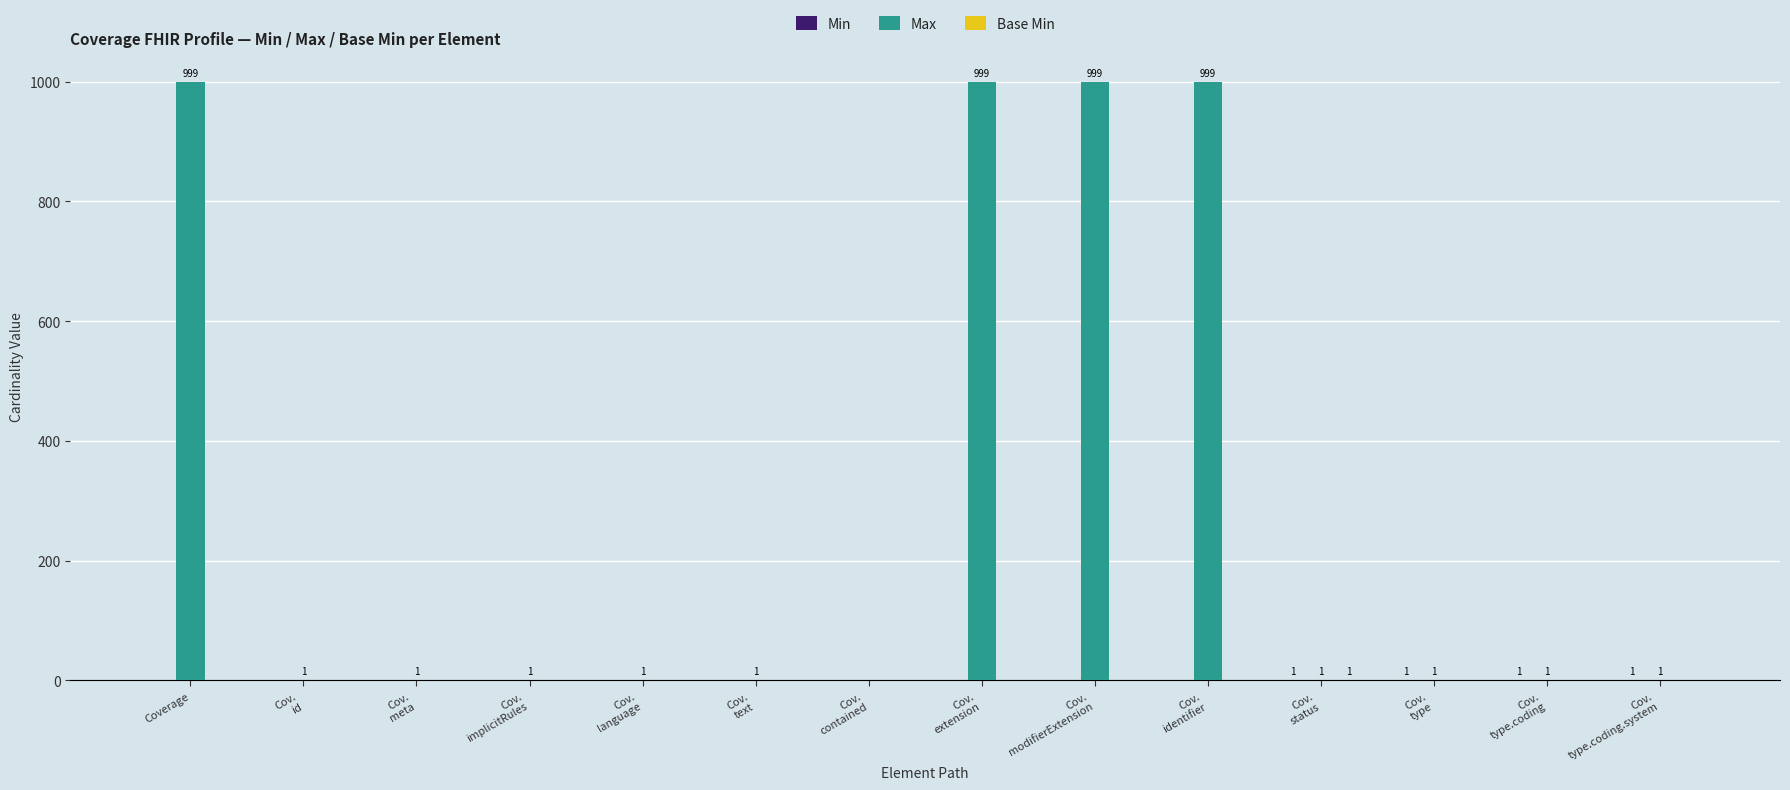

What is the maximum value for Max?

999